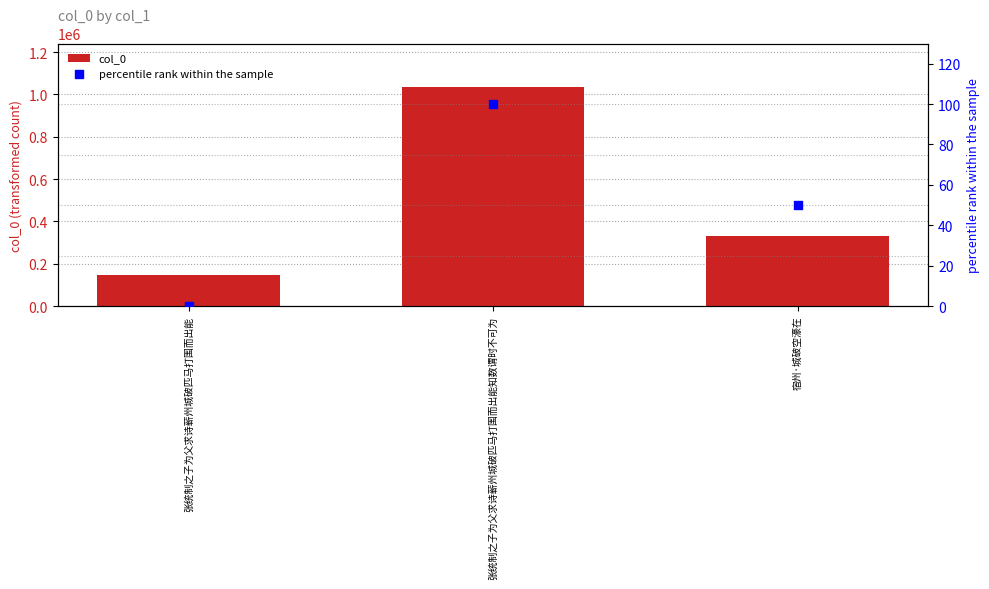

Is the value of percentile rank within the sample at 张统制之子为父求诗蕲州城破匹马打围而出能 greater than the value of col_0 at 张统制之子为父求诗蕲州城破匹马打围而出能知数谓时不可为?

No